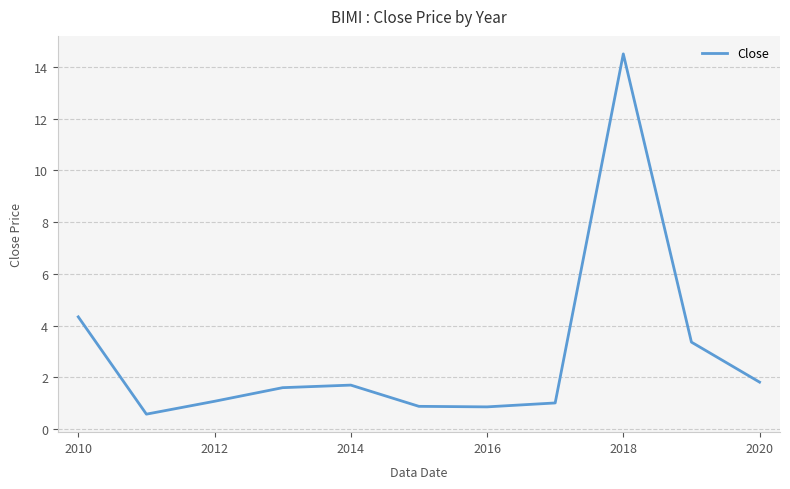

What is the difference between the maximum and minimum values?

13.9